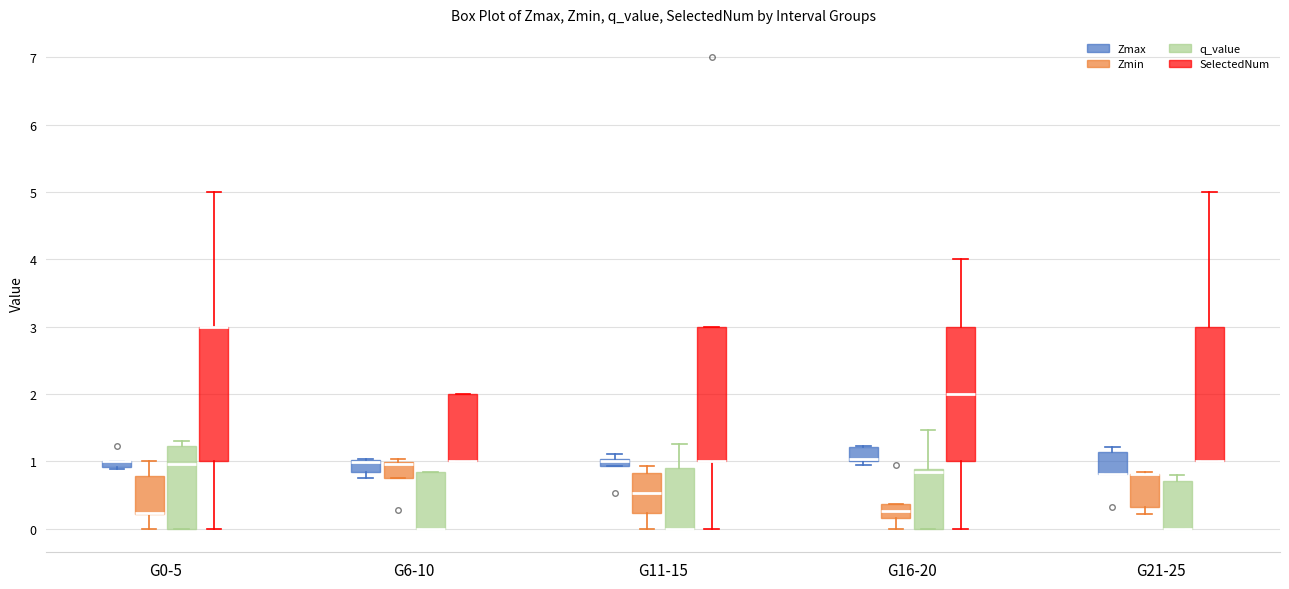

Where is the upper edge of the box for G6-10 (Zmin) on the y-axis? The values are not printed on the chart, so give them approximately, as read against the axis.

1.0